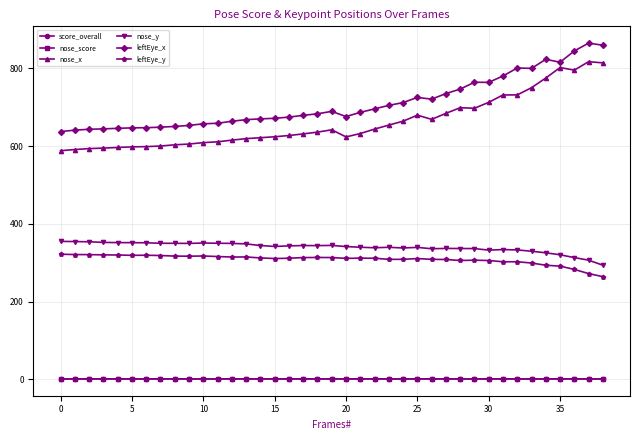

True or false: nose_x has more than 0 points higher than both neighbors.

True